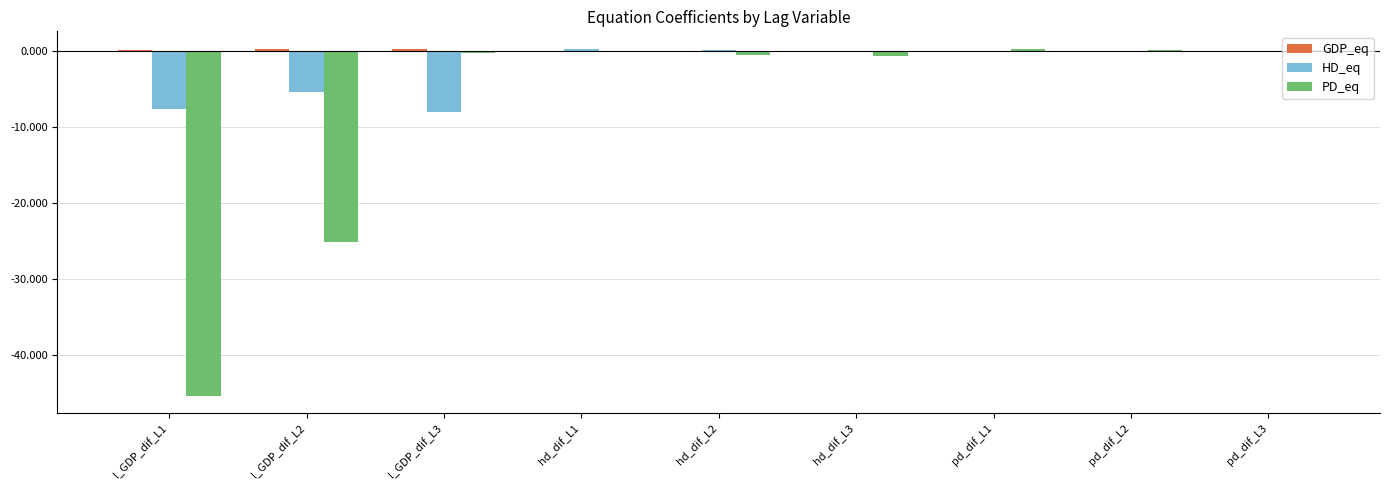

What is the sum of all PD_eq values?

-71.7